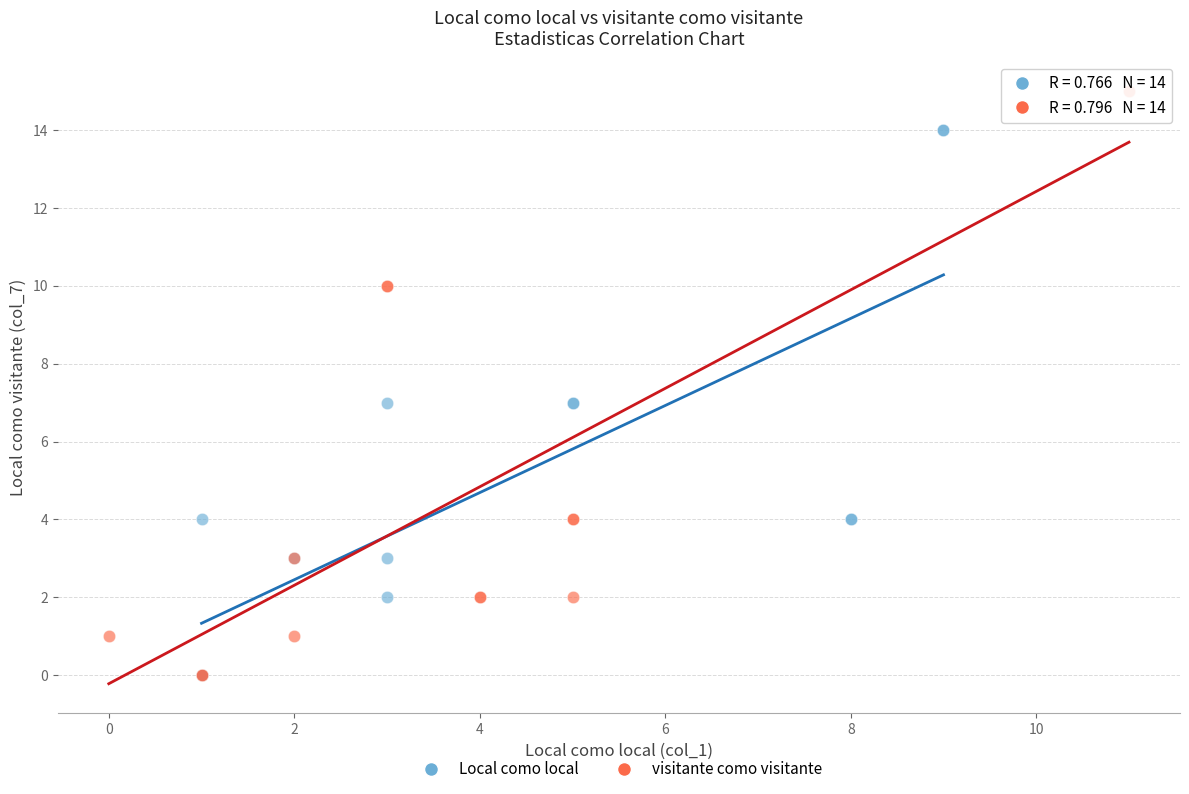

Which series has the largest Y range (max minus min)?

visitante como visitante